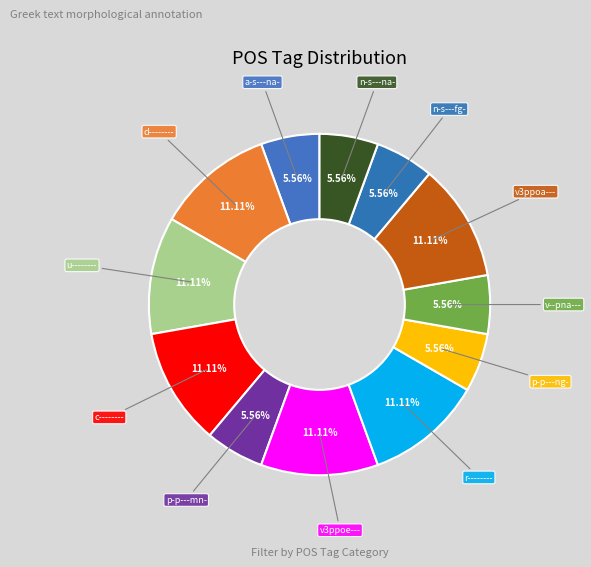

Count the number of slices in the pie.

12